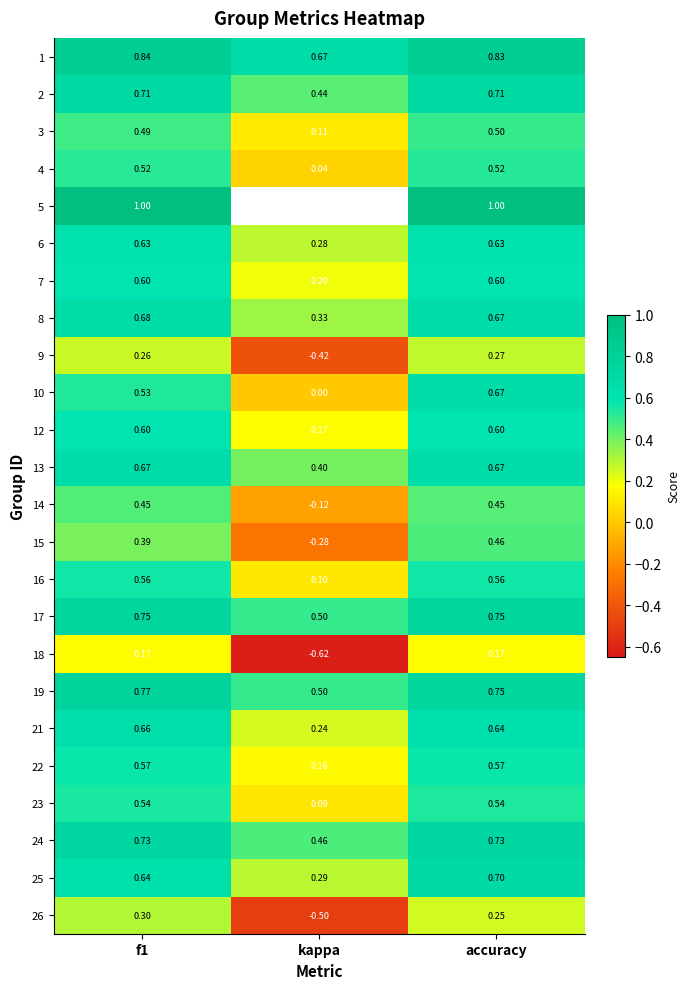

Which category has the lowest value across all series?

kappa